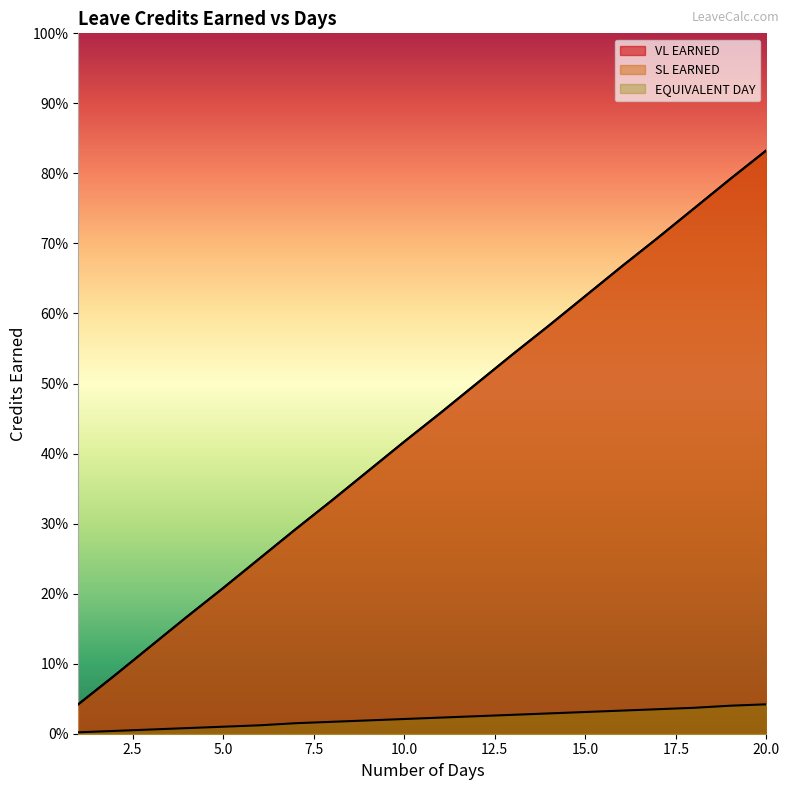

What value does the SL EARNED series have at 15?

0.6